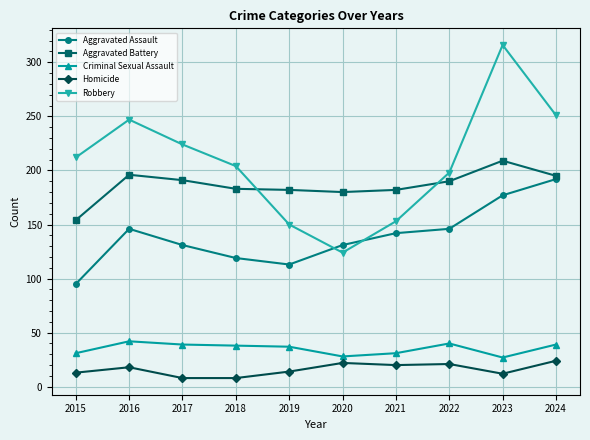

The value of Homicide at 2016 is 18. True or false?

True